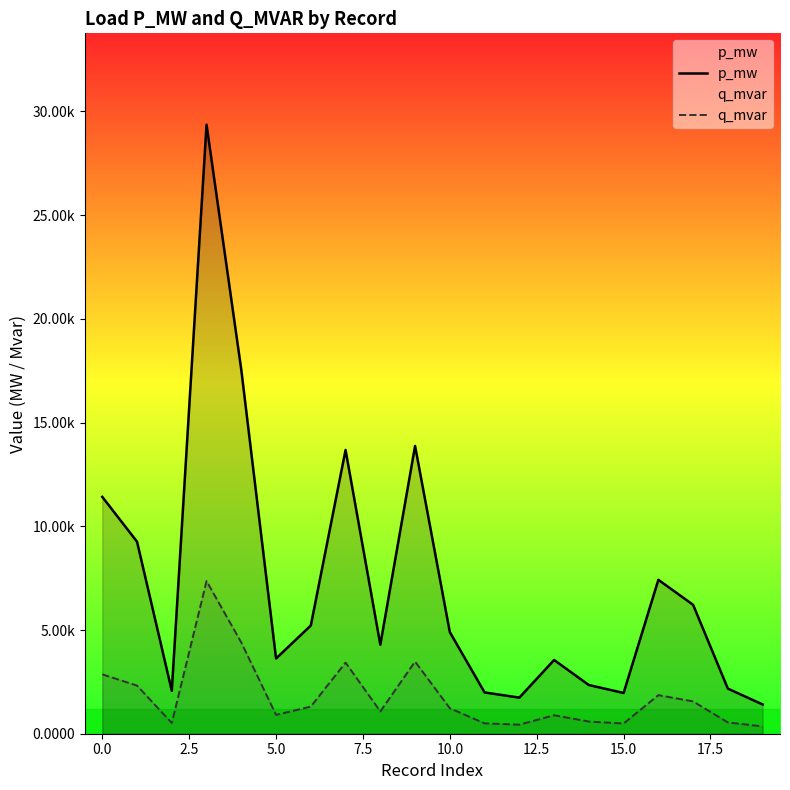

How many categories are shown in the chart?

20